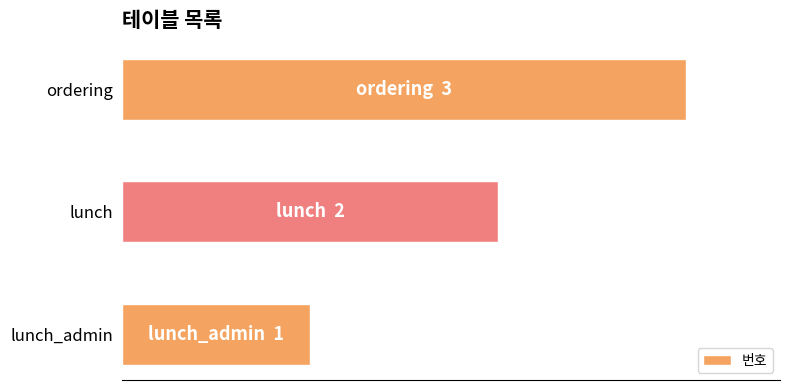

Are the bars horizontal?

Yes